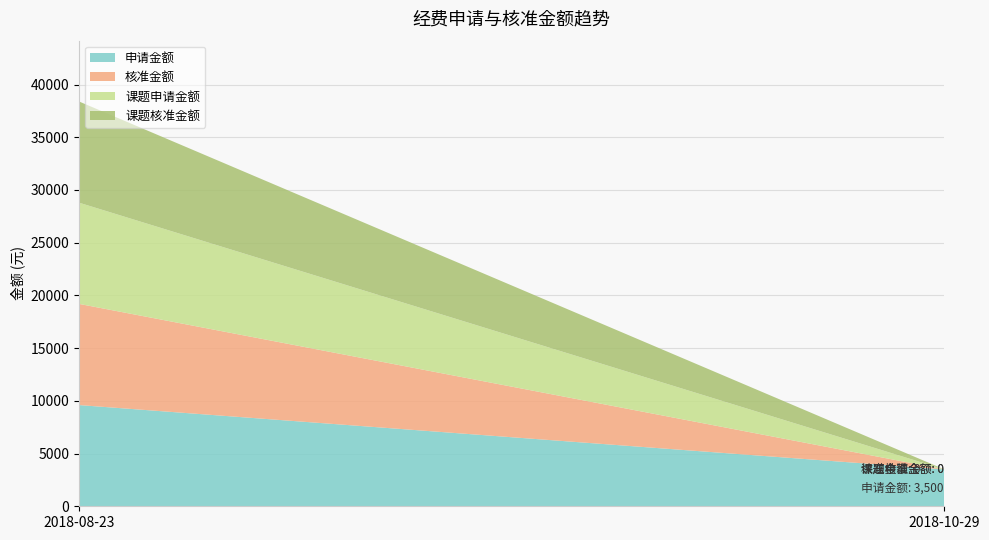

Reading left to right, list all the values displayed in this chart.

申请金额: 9600	3500
核准金额: 9600	0
课题申请金额: 9600	0
课题核准金额: 9600	0